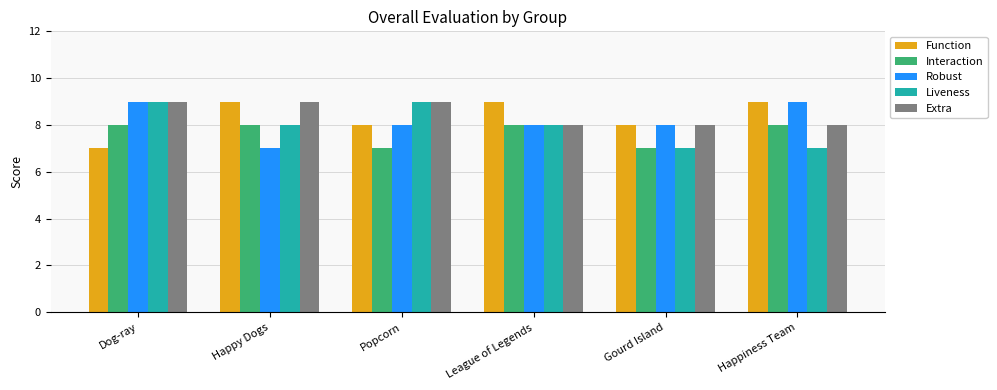

What are all the series names shown in the legend?

Function, Interaction, Robust, Liveness, Extra